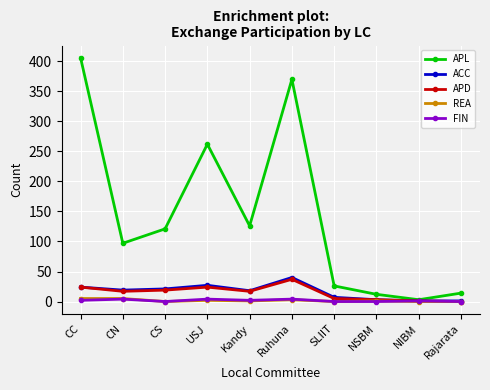

True or false: ACC has more than 1 interior local peaks.

True